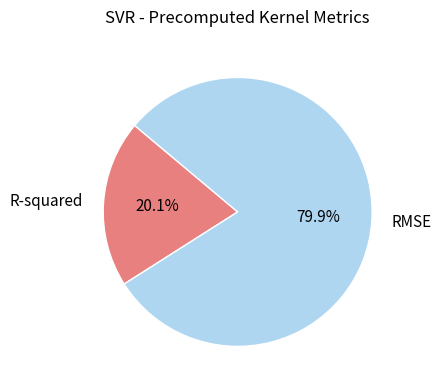

How many slices are in this pie chart?

2